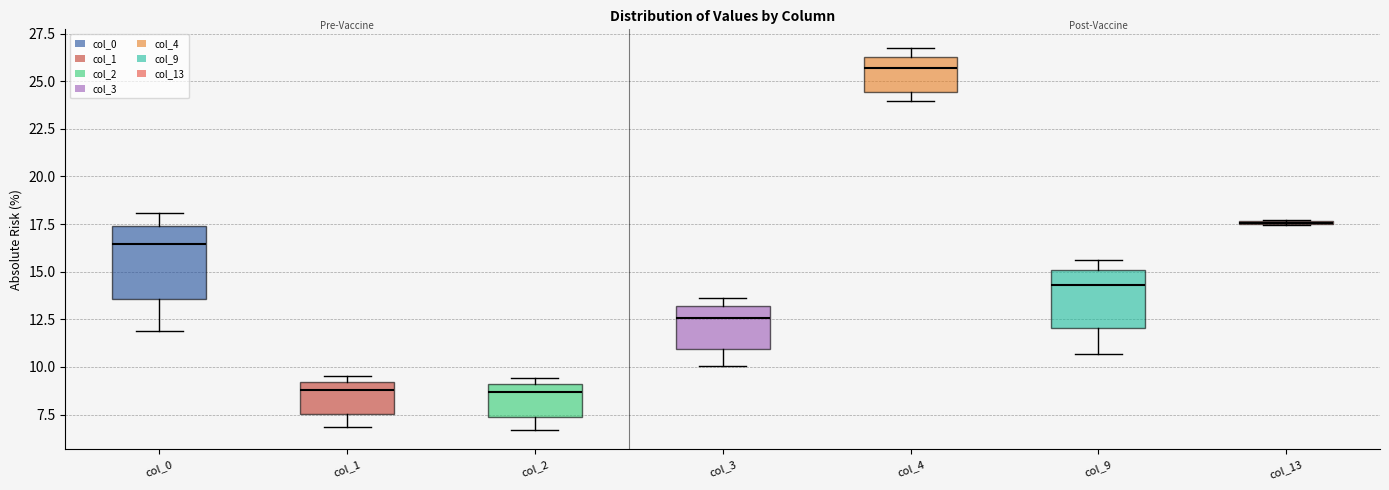

Where is the upper edge of the box for col_4 on the y-axis? The values are not printed on the chart, so give them approximately, as read against the axis.

26.5